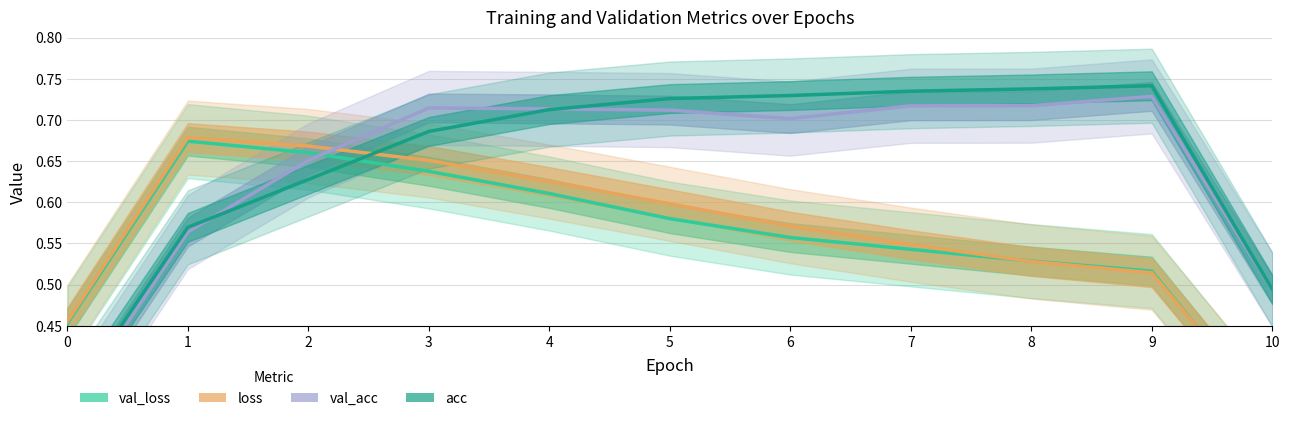

What is the approximate value of loss at 10?

0.3